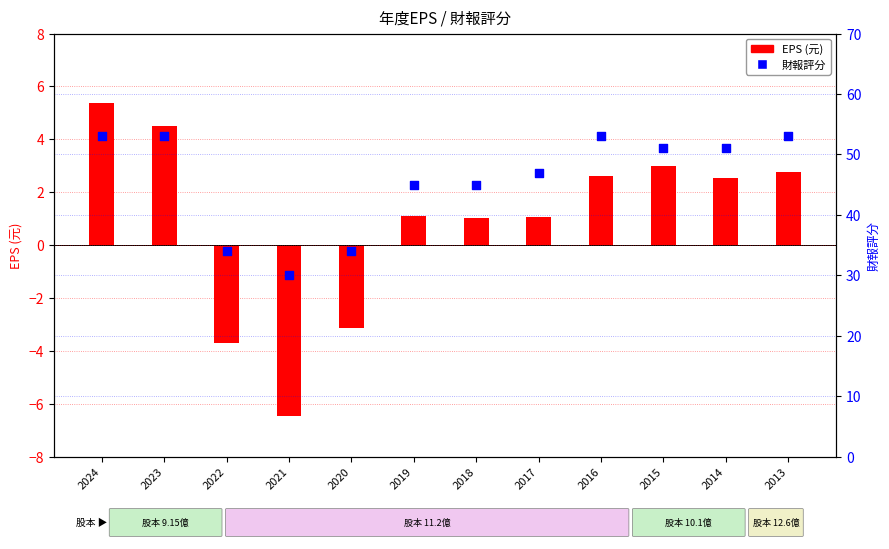

Which series reaches the maximum Y coordinate?

財報評分